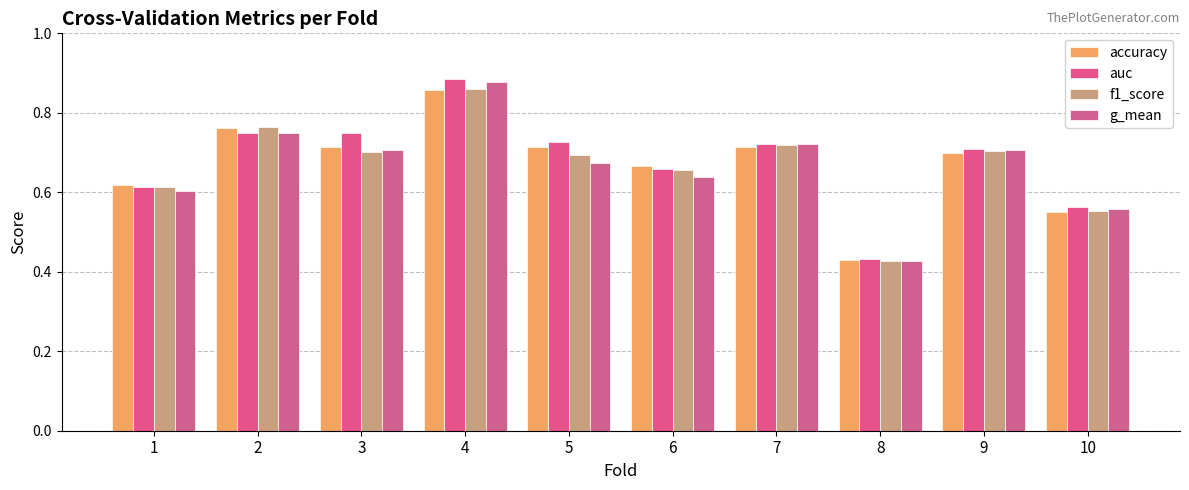

What is the difference between the auc values at 1 and 5?

0.1